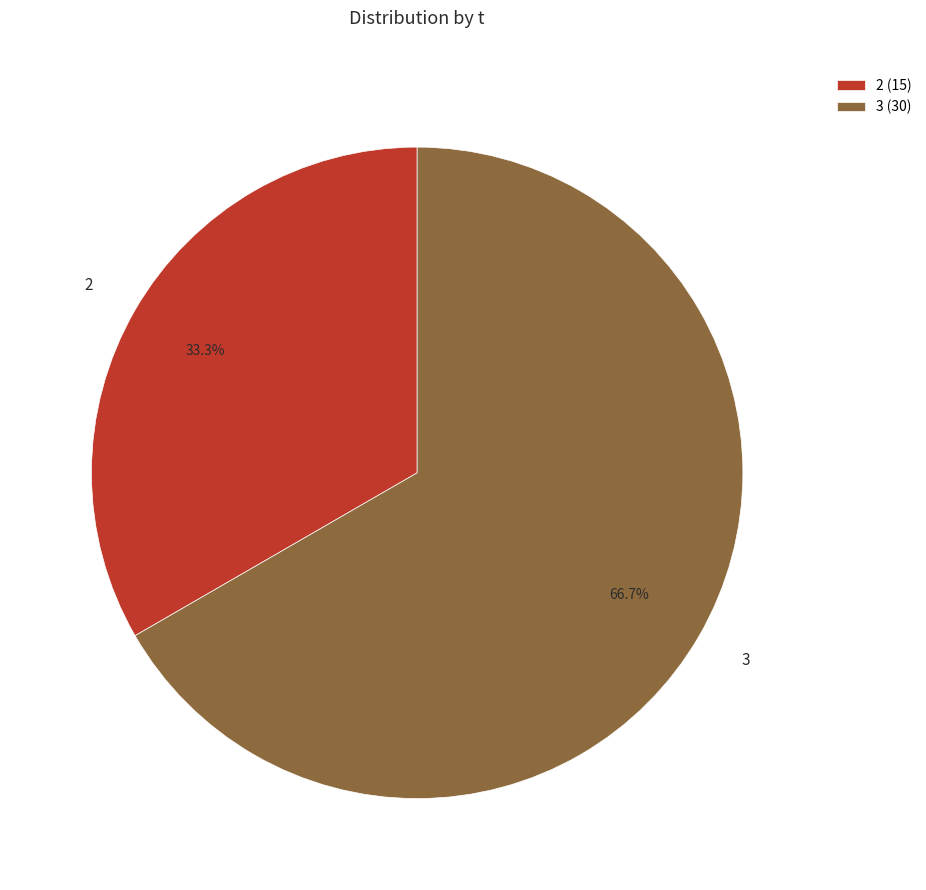

Which slice is the largest?

3 (30)